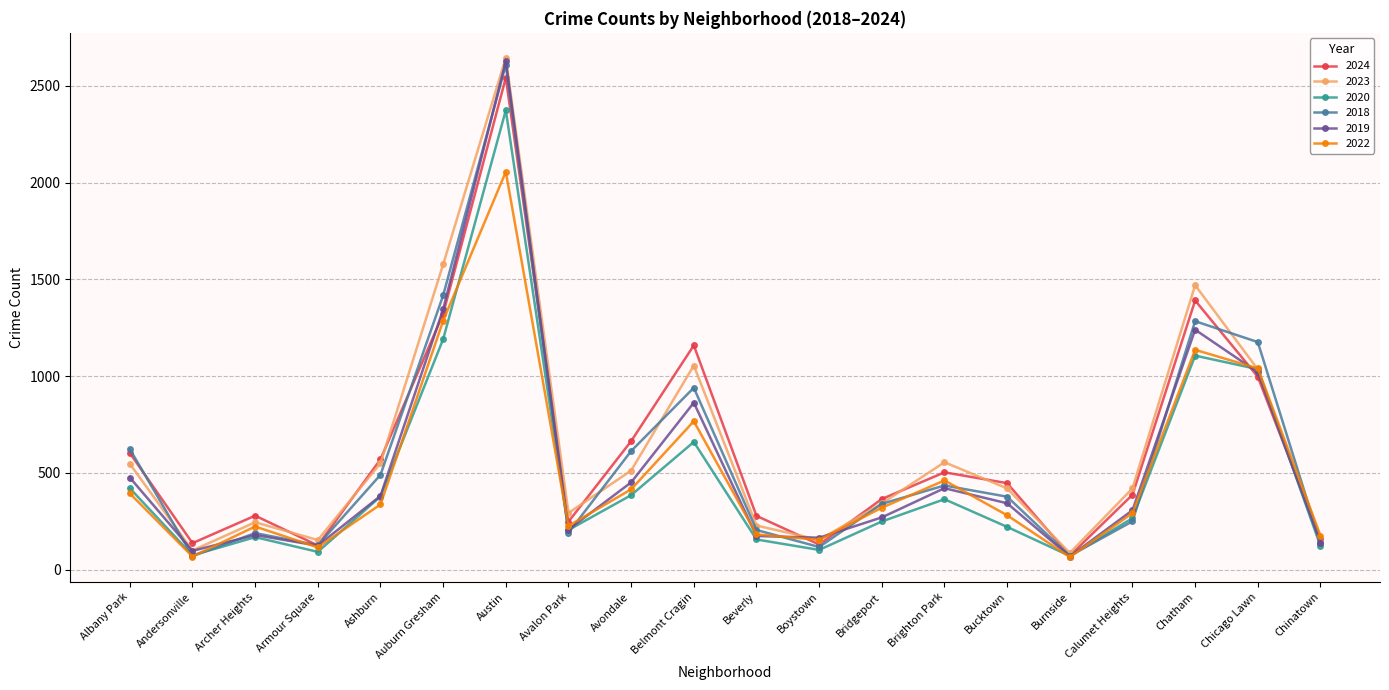

What is the total value across all series at Beverly?

1223